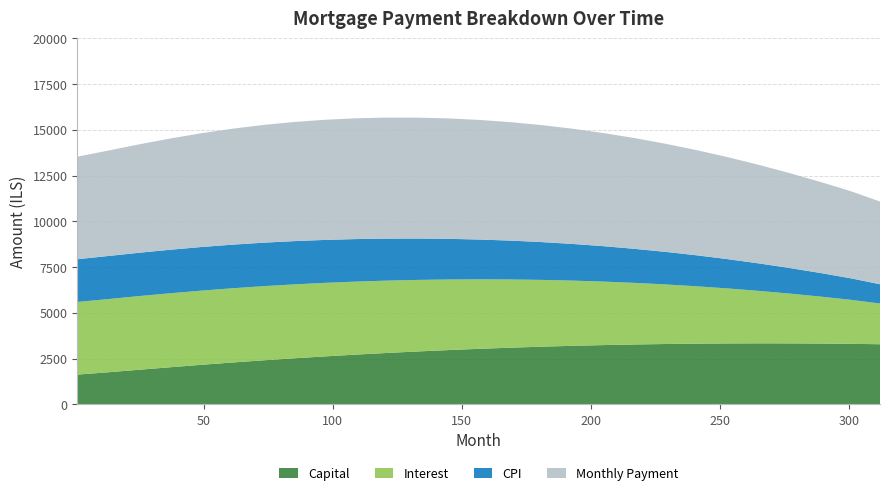

Reading left to right, transcribe all the data shown in this chart.

capital: 1632.7	1760.6	1898.4	2034.2	2166.7	2292.8	2411.8	2523.5	2628.0	2725.3	2815.4	2898.4	2974.2	3042.8	3104.3	3158.7	3205.9	3246.0	3279.1	3305.0	3323.9	3335.7	3340.6	3338.4	3329.3	3313.2	3291.3
interest: 3967.6	3998.6	4024.1	4042.1	4052.5	4055.2	4050.3	4037.5	4016.9	3988.4	3951.9	3907.3	3854.7	3793.8	3724.7	3647.3	3561.5	3467.2	3364.3	3252.9	3132.8	3004.0	2866.4	2719.9	2564.4	2400.0	2226.3
cpi: 2335.0	2352.9	2367.7	2378.0	2382.8	2382.0	2375.7	2363.9	2346.4	2323.3	2294.6	2260.2	2220.1	2174.3	2122.8	2065.6	2002.6	1933.8	1859.2	1778.7	1692.4	1600.3	1502.2	1398.3	1288.4	1172.5	1050.7
month_payment: 5600.3	5759.1	5922.5	6076.3	6215.2	6334.1	6432.0	6508.2	6563.4	6597.3	6610.6	6604.0	6578.1	6533.4	6470.7	6390.4	6293.0	6179.2	6049.5	5904.6	5744.9	5571.2	5384.0	5184.0	4972.9	4751.4	4519.4